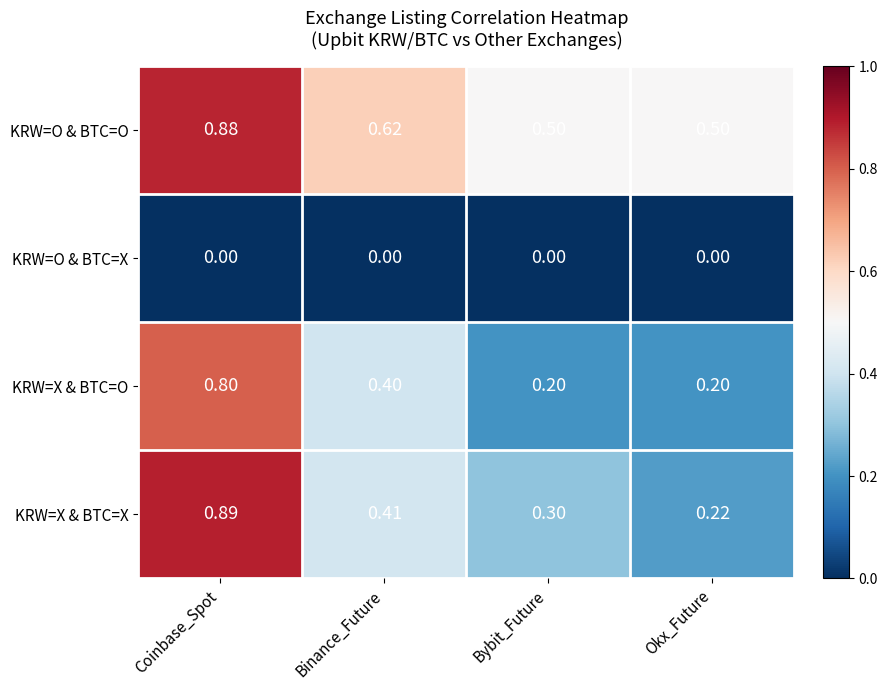

At Bybit_Future, list the series in order from largest to smallest.

KRW=O & BTC=O, KRW=X & BTC=X, KRW=X & BTC=O, KRW=O & BTC=X